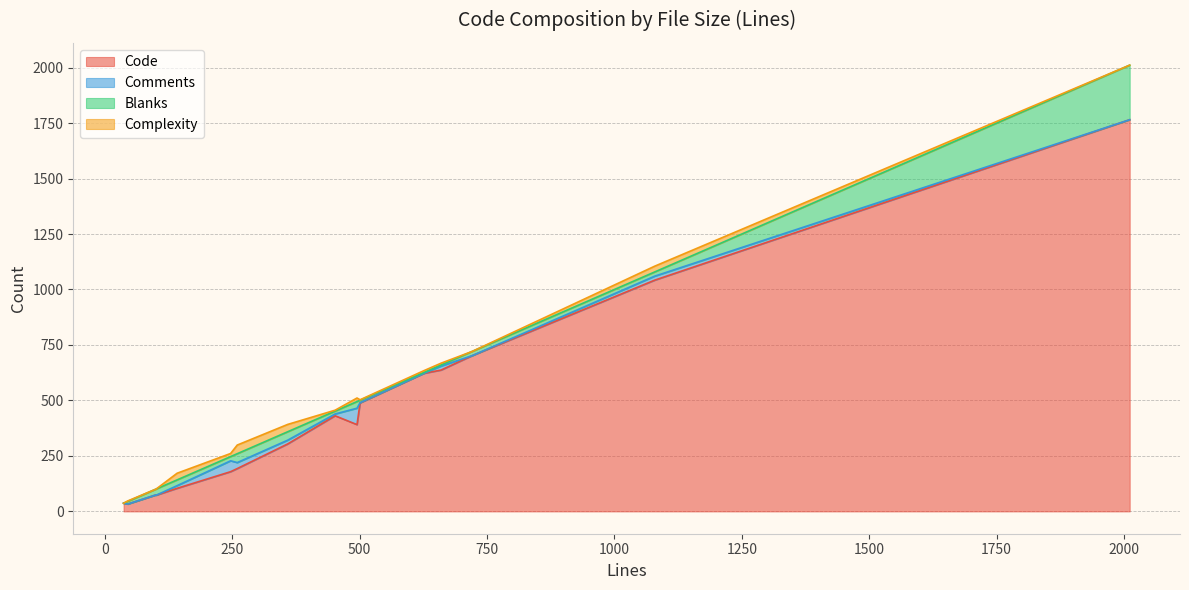

Where is the first local minimum for Blanks?

45